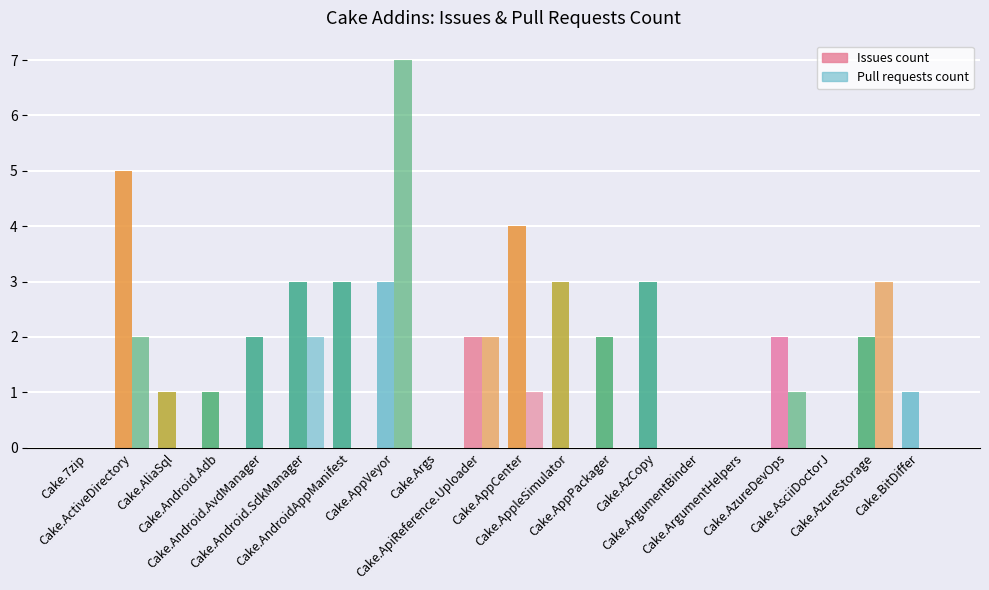

Reading right to left, extract all data points from this chart.

Issues count: Cake.BitDiffer=1	Cake.AzureStorage=2	Cake.AsciiDoctorJ=0	Cake.AzureDevOps=2	Cake.ArgumentHelpers=0	Cake.ArgumentBinder=0	Cake.AzCopy=3	Cake.AppPackager=2	Cake.AppleSimulator=3	Cake.AppCenter=4	Cake.ApiReference.Uploader=2	Cake.Args=0	Cake.AppVeyor=3	Cake.AndroidAppManifest=3	Cake.Android.SdkManager=3	Cake.Android.AvdManager=2	Cake.Android.Adb=1	Cake.AliaSql=1	Cake.ActiveDirectory=5	Cake.7zip=0
Pull requests count: Cake.BitDiffer=0	Cake.AzureStorage=3	Cake.AsciiDoctorJ=0	Cake.AzureDevOps=1	Cake.ArgumentHelpers=0	Cake.ArgumentBinder=0	Cake.AzCopy=0	Cake.AppPackager=0	Cake.AppleSimulator=0	Cake.AppCenter=1	Cake.ApiReference.Uploader=2	Cake.Args=0	Cake.AppVeyor=7	Cake.AndroidAppManifest=0	Cake.Android.SdkManager=2	Cake.Android.AvdManager=0	Cake.Android.Adb=0	Cake.AliaSql=0	Cake.ActiveDirectory=2	Cake.7zip=0